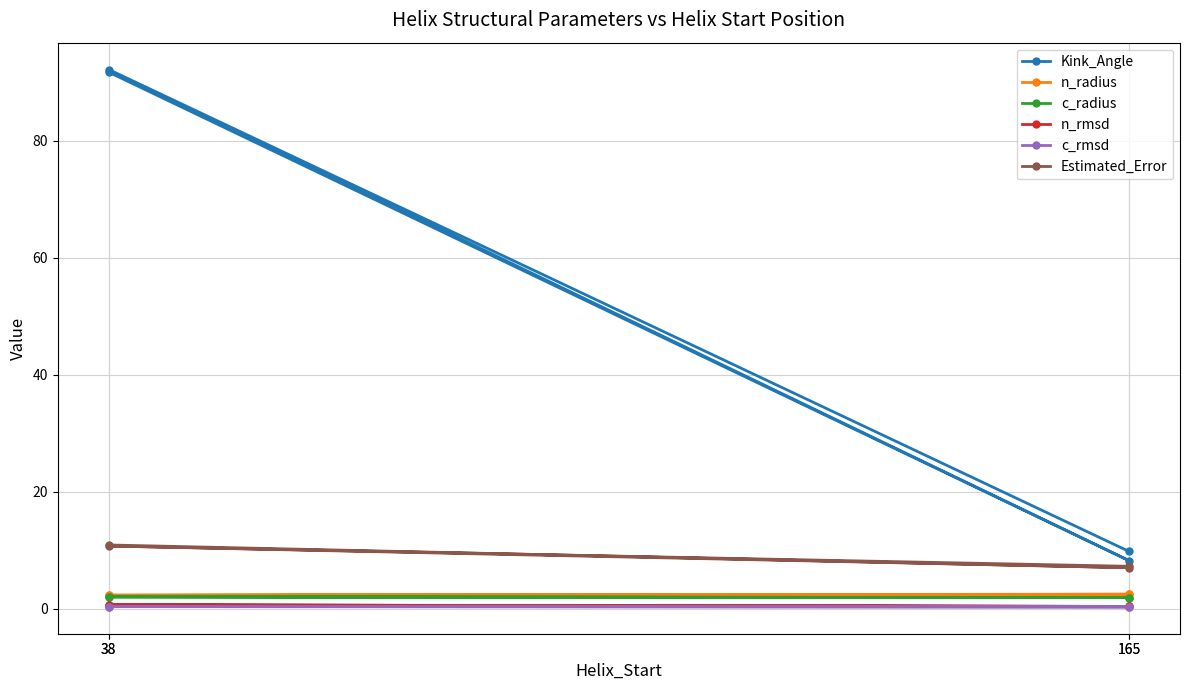

How many c_rmsd values are between 0 and 1?

4